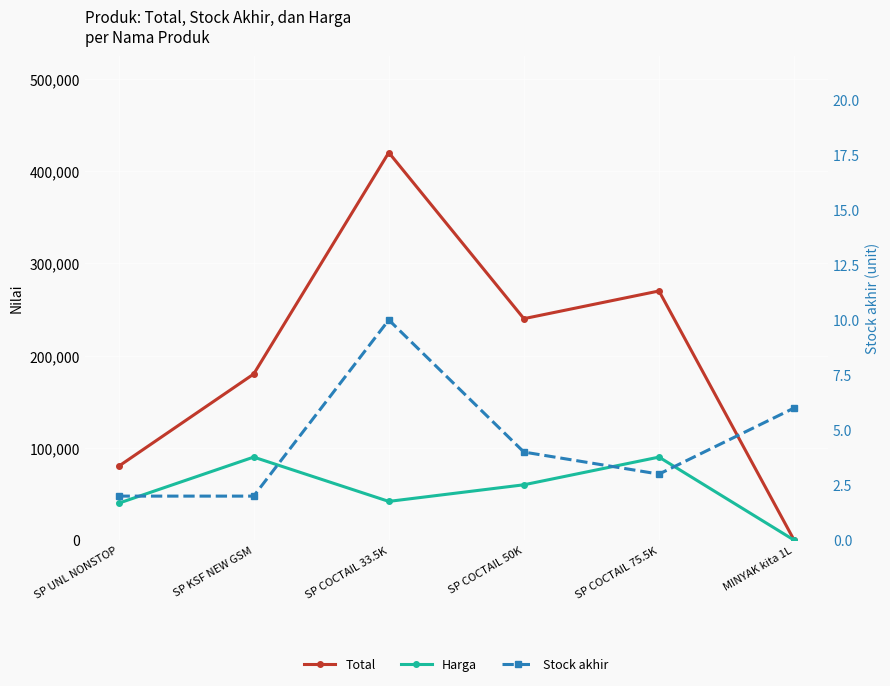

Reading right to left, list all the values displayed in this chart.

Total: MINYAK kita 1L=42	SP COCTAIL 75.5K=270000	SP COCTAIL 50K=240000	SP COCTAIL 33.5K=420000	SP KSF NEW GSM=180000	SP UNL NONSTOP=80000
Harga: MINYAK kita 1L=7	SP COCTAIL 75.5K=90000	SP COCTAIL 50K=60000	SP COCTAIL 33.5K=42000	SP KSF NEW GSM=90000	SP UNL NONSTOP=40000
Stock akhir: MINYAK kita 1L=6	SP COCTAIL 75.5K=3	SP COCTAIL 50K=4	SP COCTAIL 33.5K=10	SP KSF NEW GSM=2	SP UNL NONSTOP=2